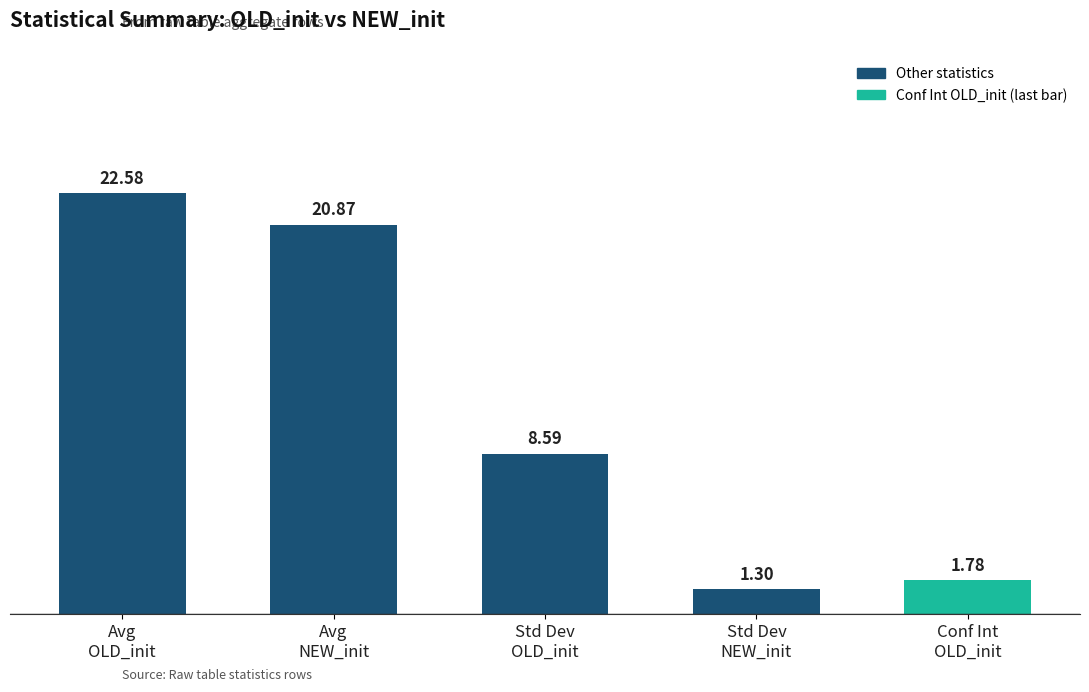

Count the number of categories in the chart.

5